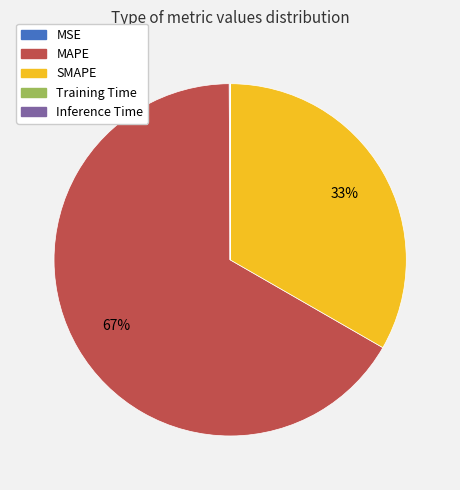

To the nearest percent, what portion does SMAPE represent?

33%